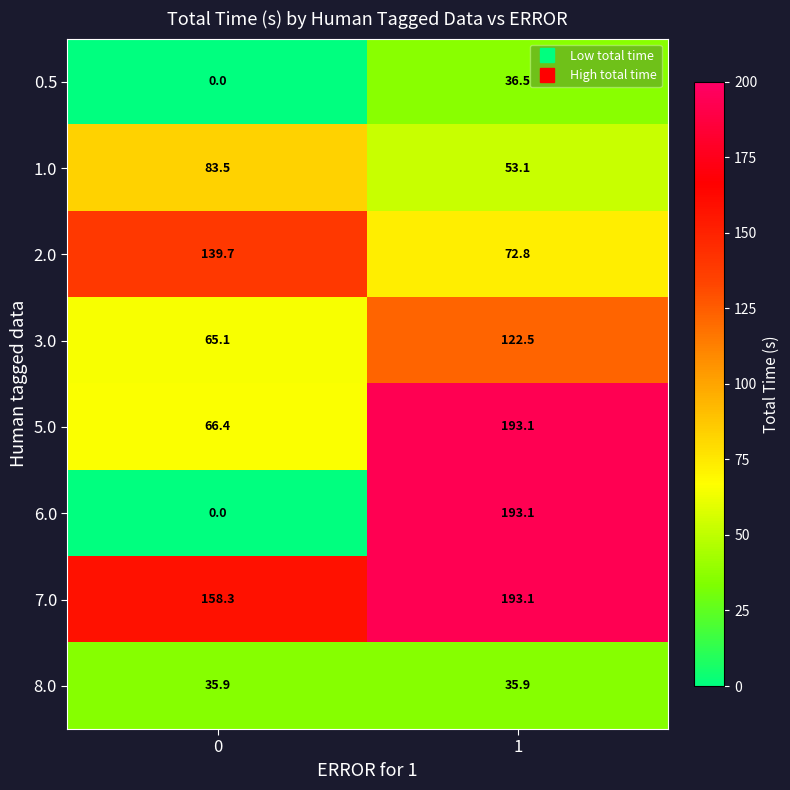

How many values in the 6.0 series exceed 193?

1